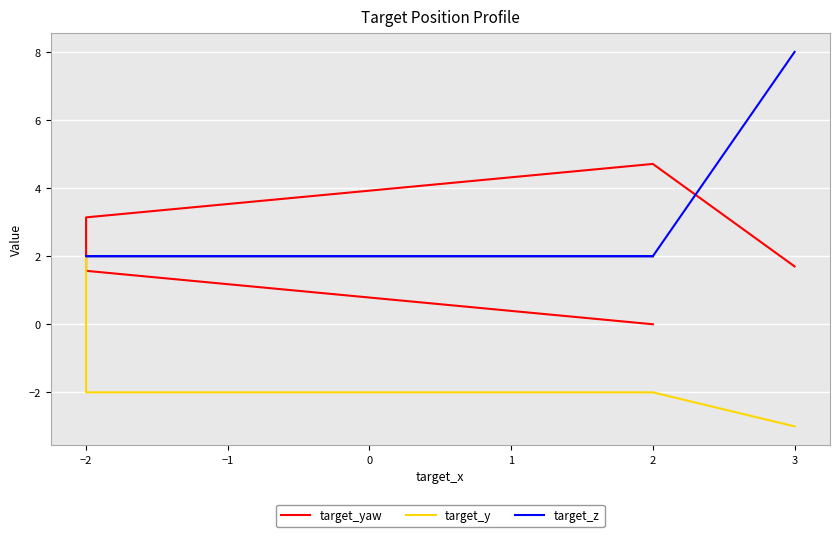

How many distinct data groups are displayed?

3